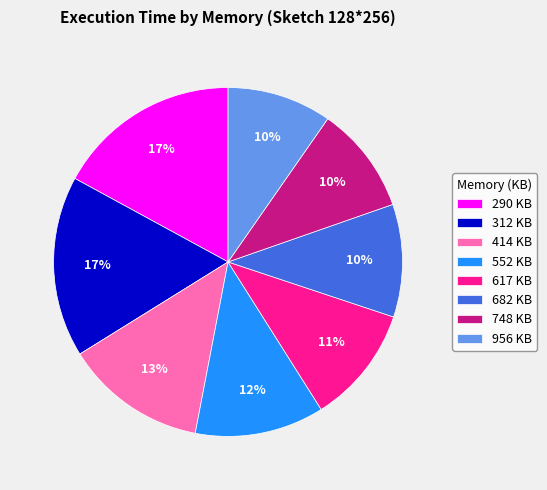

Does 552 represent more than half of the total?

No